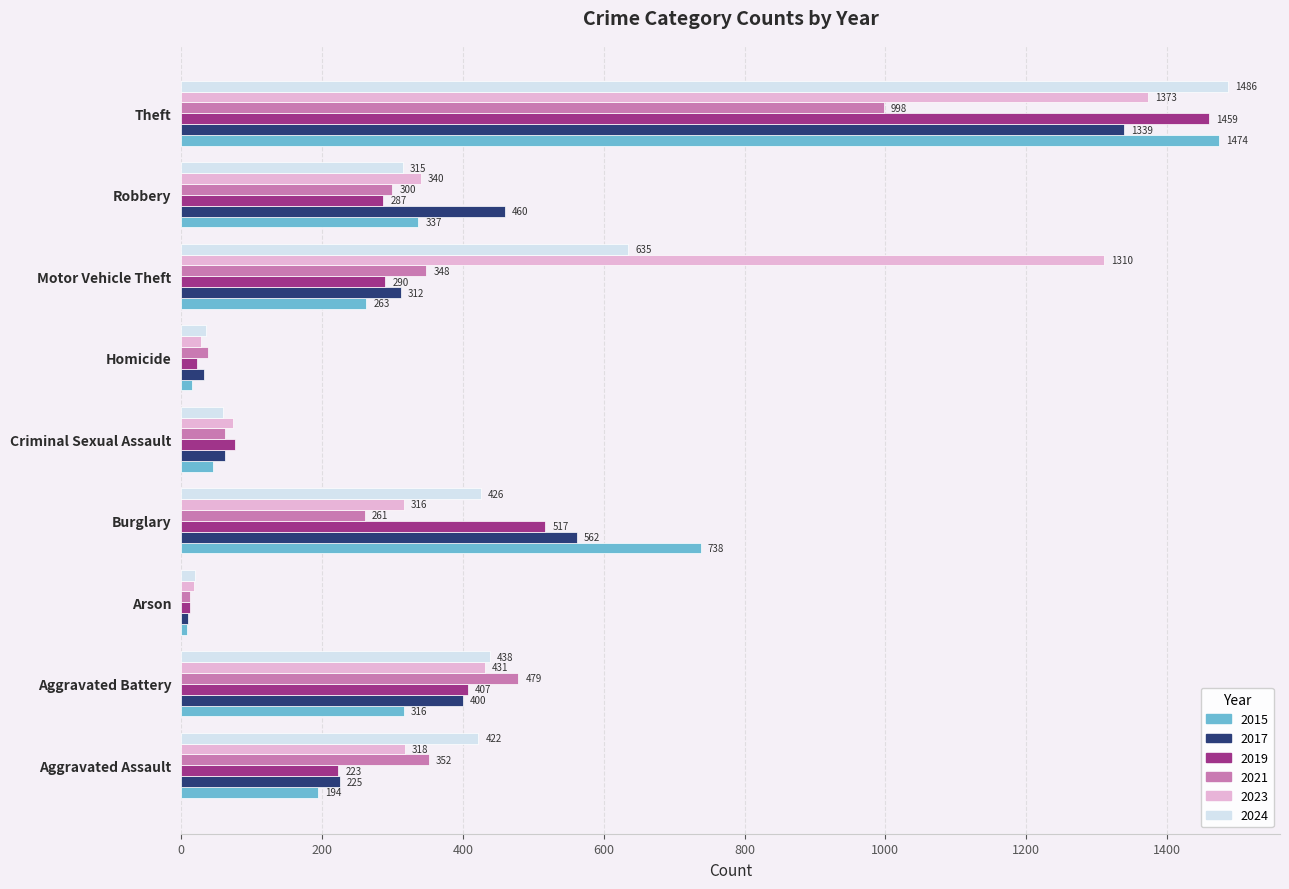

True or false: 2021 has a value of 300 at Robbery.

True